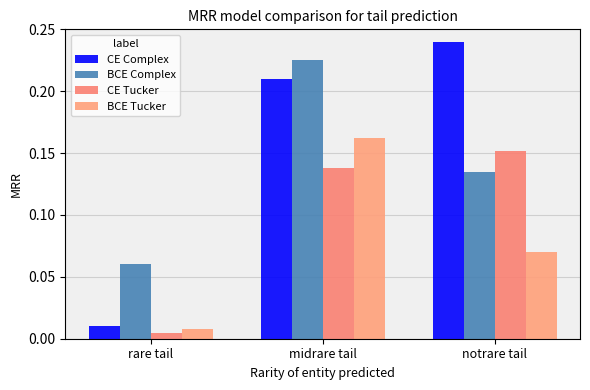

What is the label of the 3rd bar from the right?

rare tail